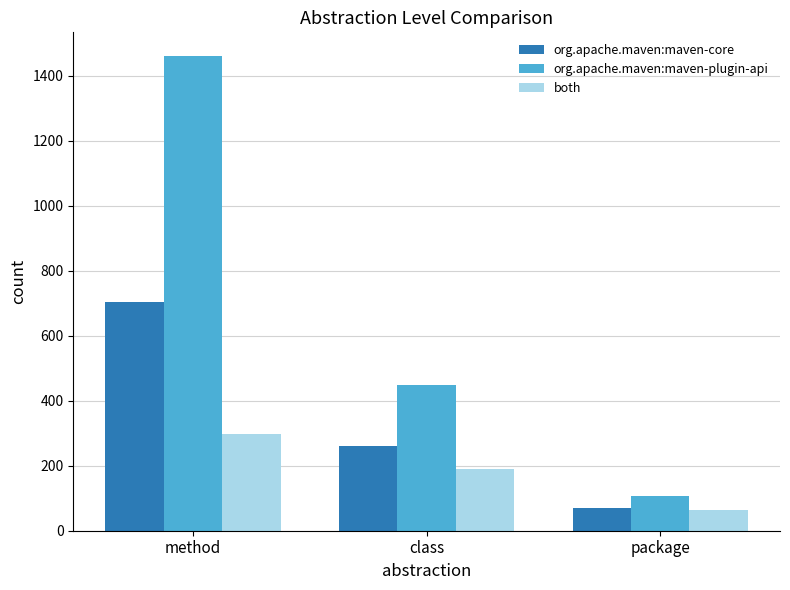

Where is org.apache.maven:maven-core nearest to the value 387?

class